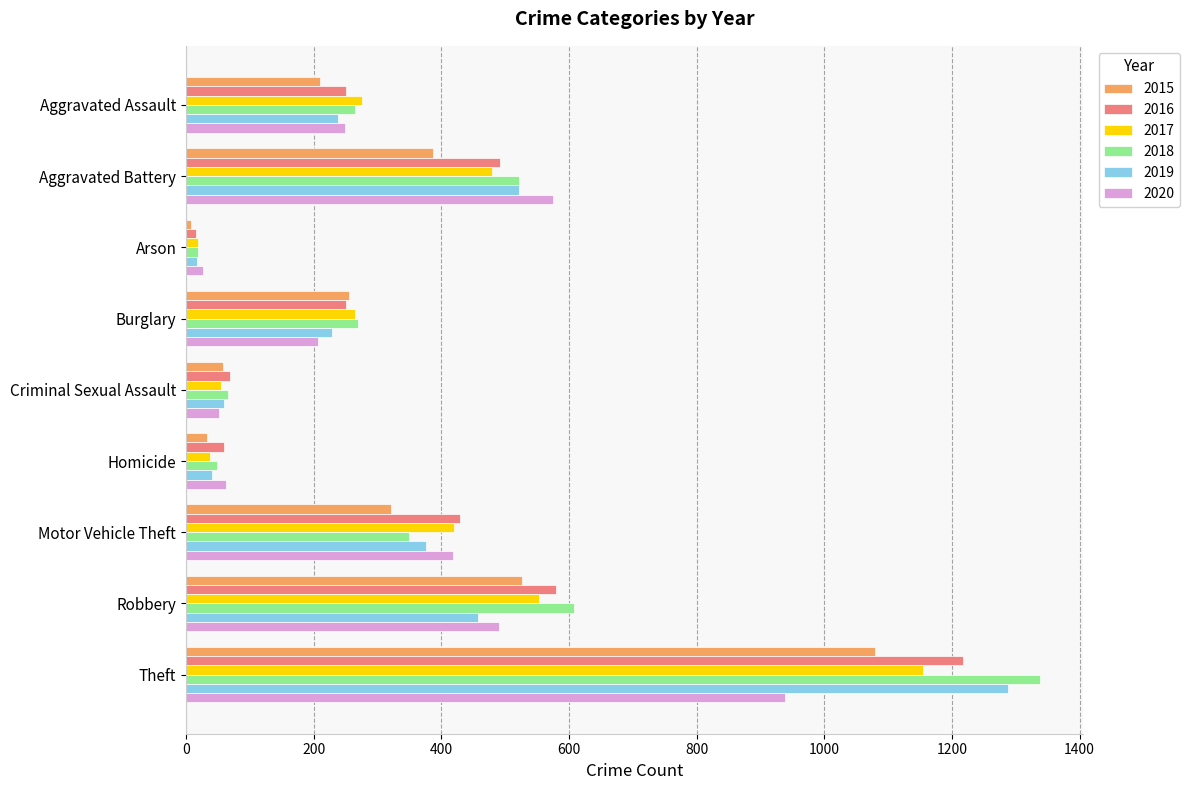

Which series changed the most between Homicide and Robbery?

2018